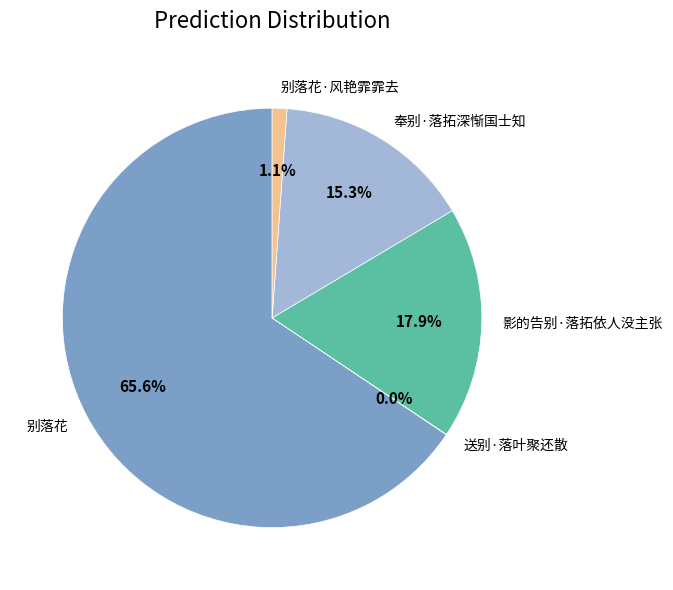

Which category has the biggest portion of the pie?

别落花